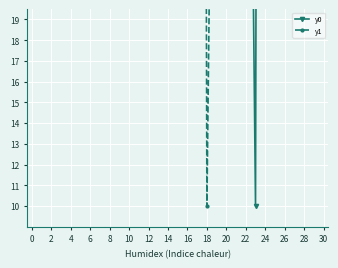

Is it true that y0 equals 40.7 at 8?

True